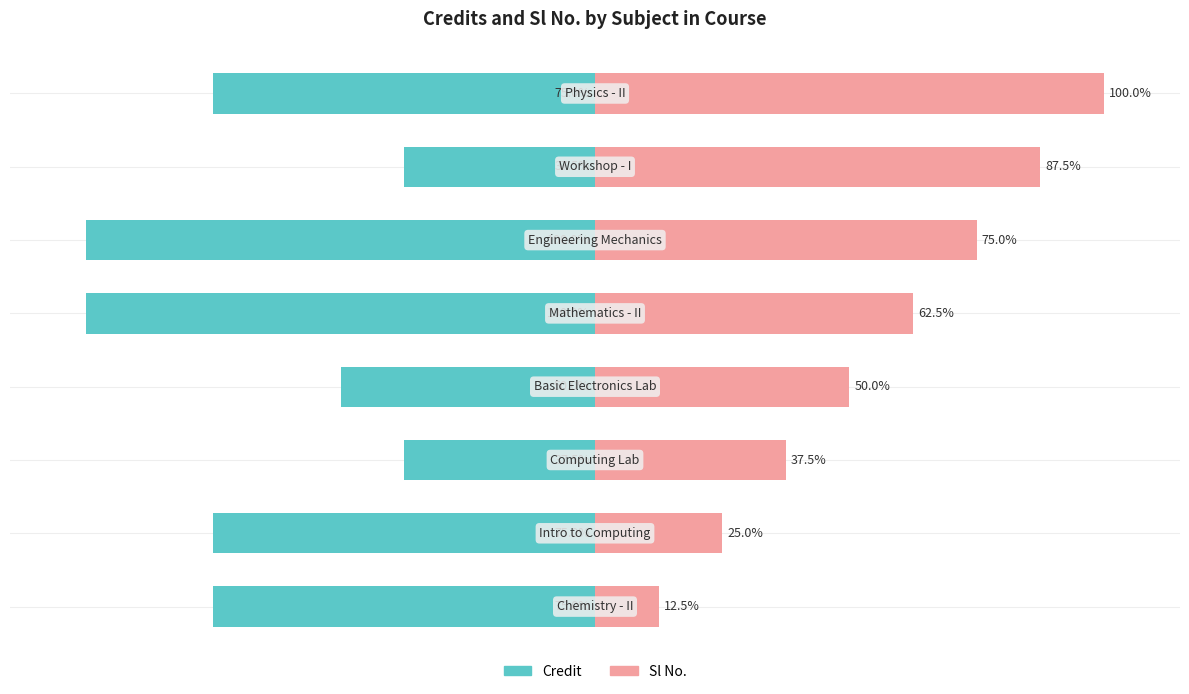

At how many categories does at least one series exceed -93?

8